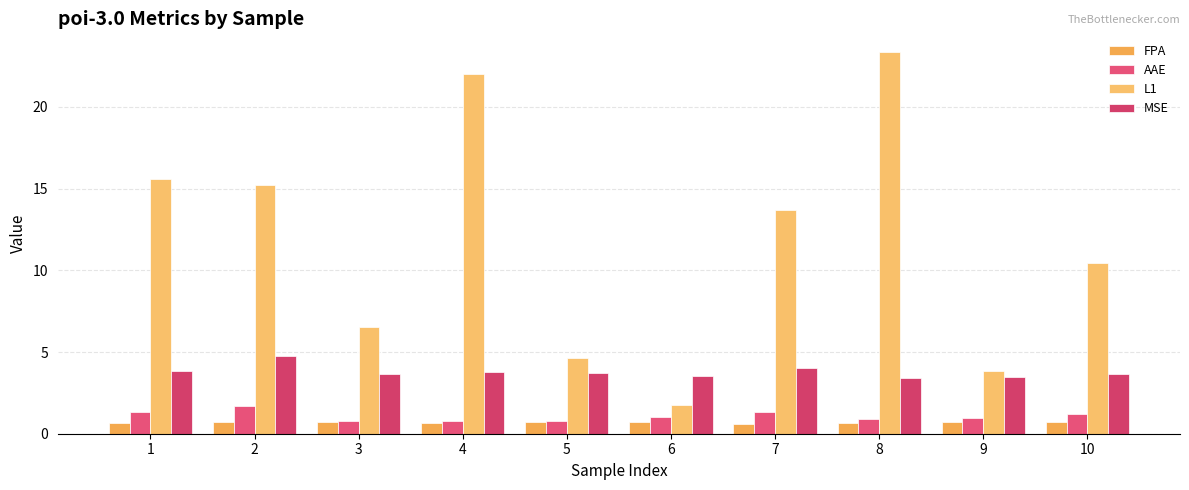

Is the value of FPA at 1 greater than the value of MSE at 4?

No